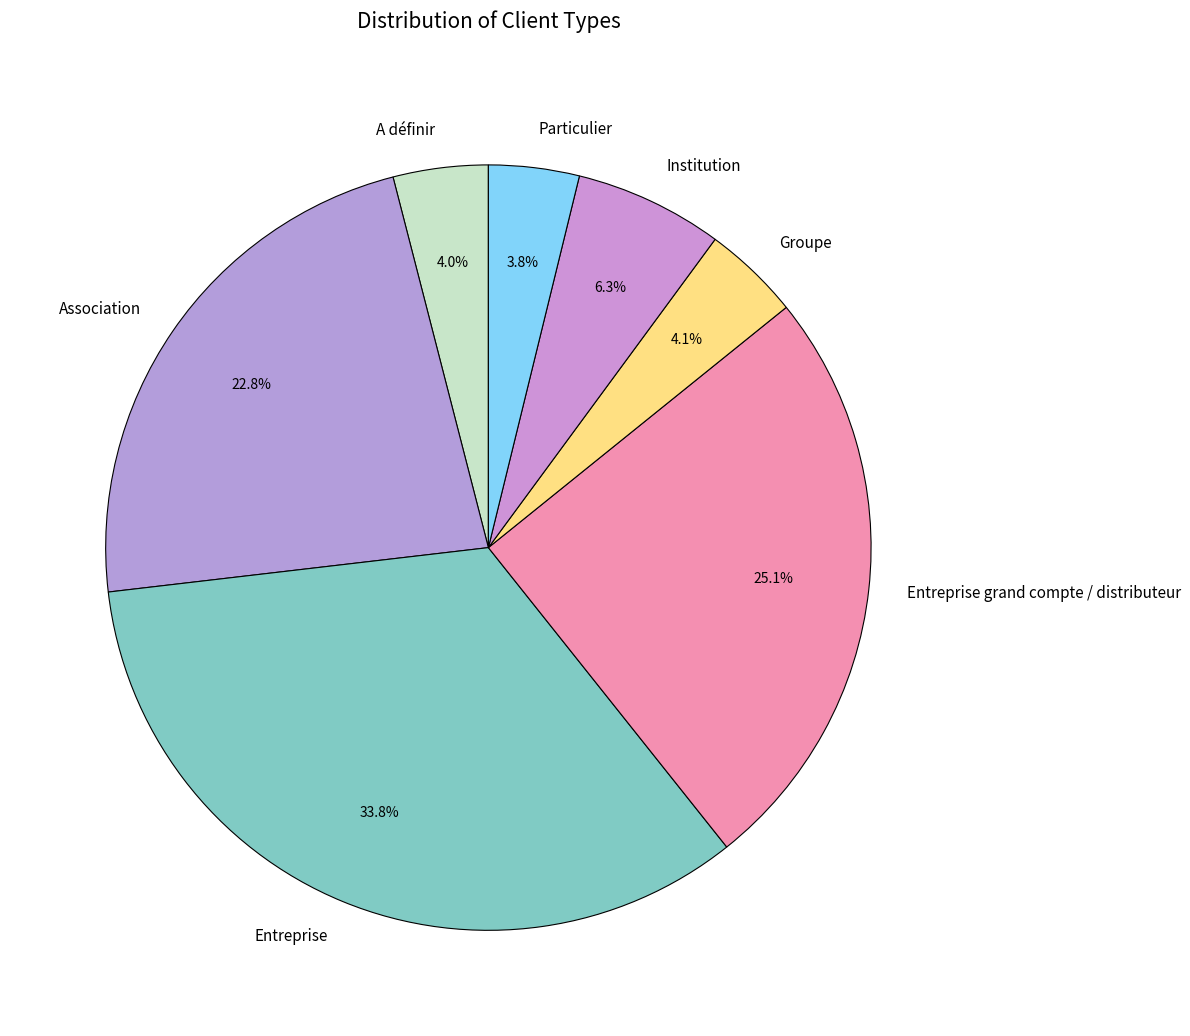

What is the ratio of the value at Entreprise to the value at Particulier?

8.9